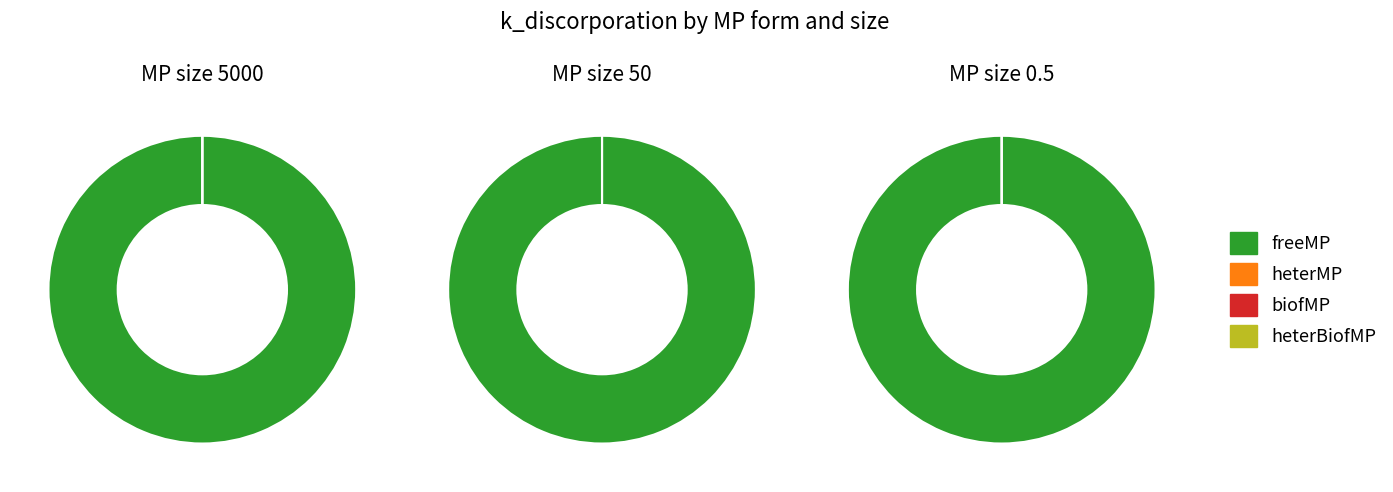

Rank the categories by value from highest to lowest.

freeMP, heterBiofMP, biofMP, heterMP